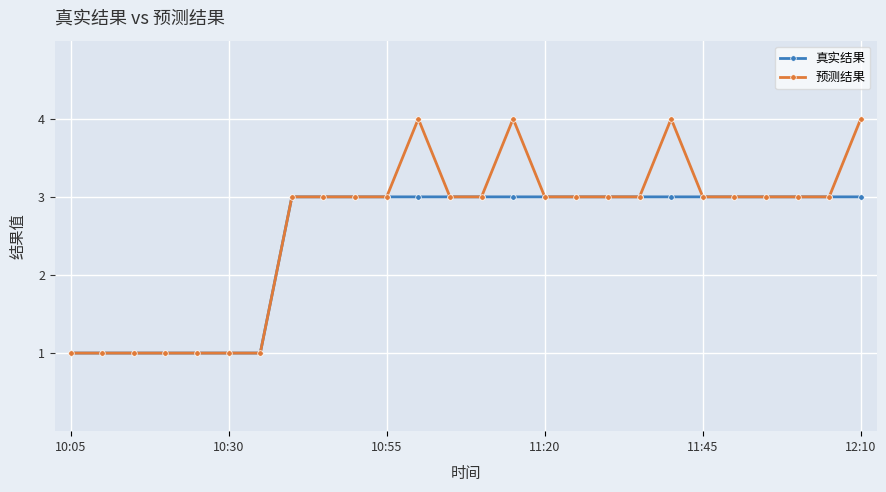

What is the value of the 预测结果 point at the 2nd from the left?

1